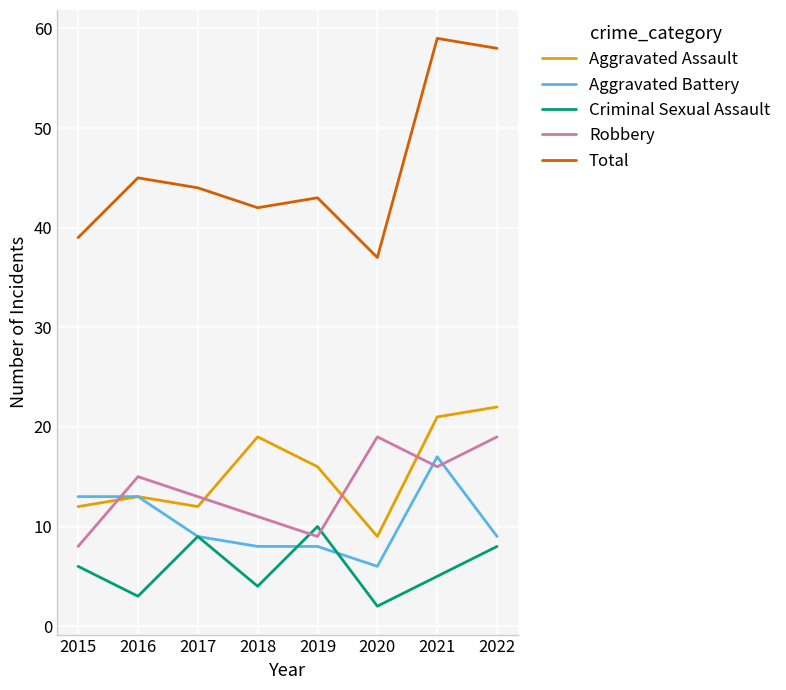

Which series has the largest total across all categories?

Total